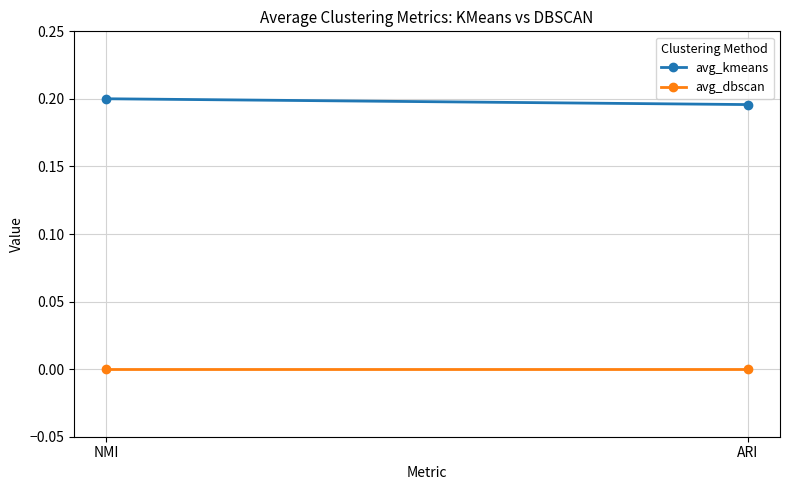

What is the label of the 2nd point from the right?

NMI